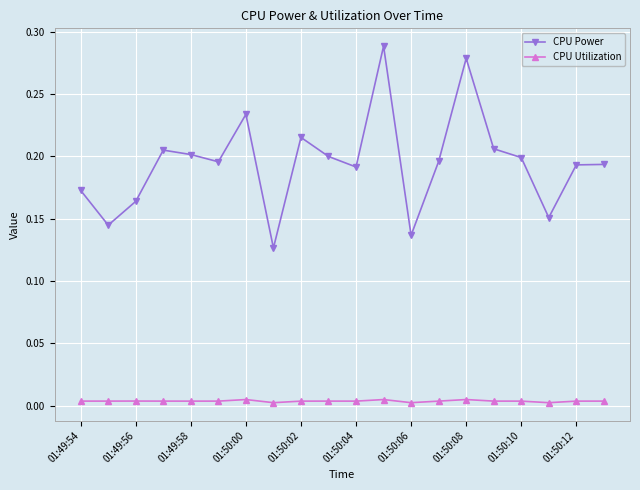

What is the sum of all CPU Power values?

3.9